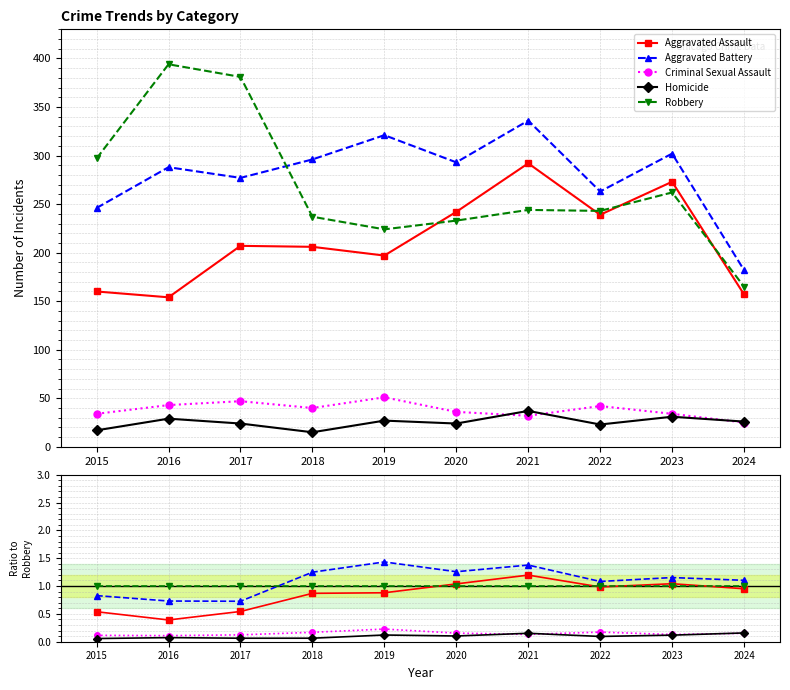

What is the difference between the highest and lowest values at 2024?

1.0